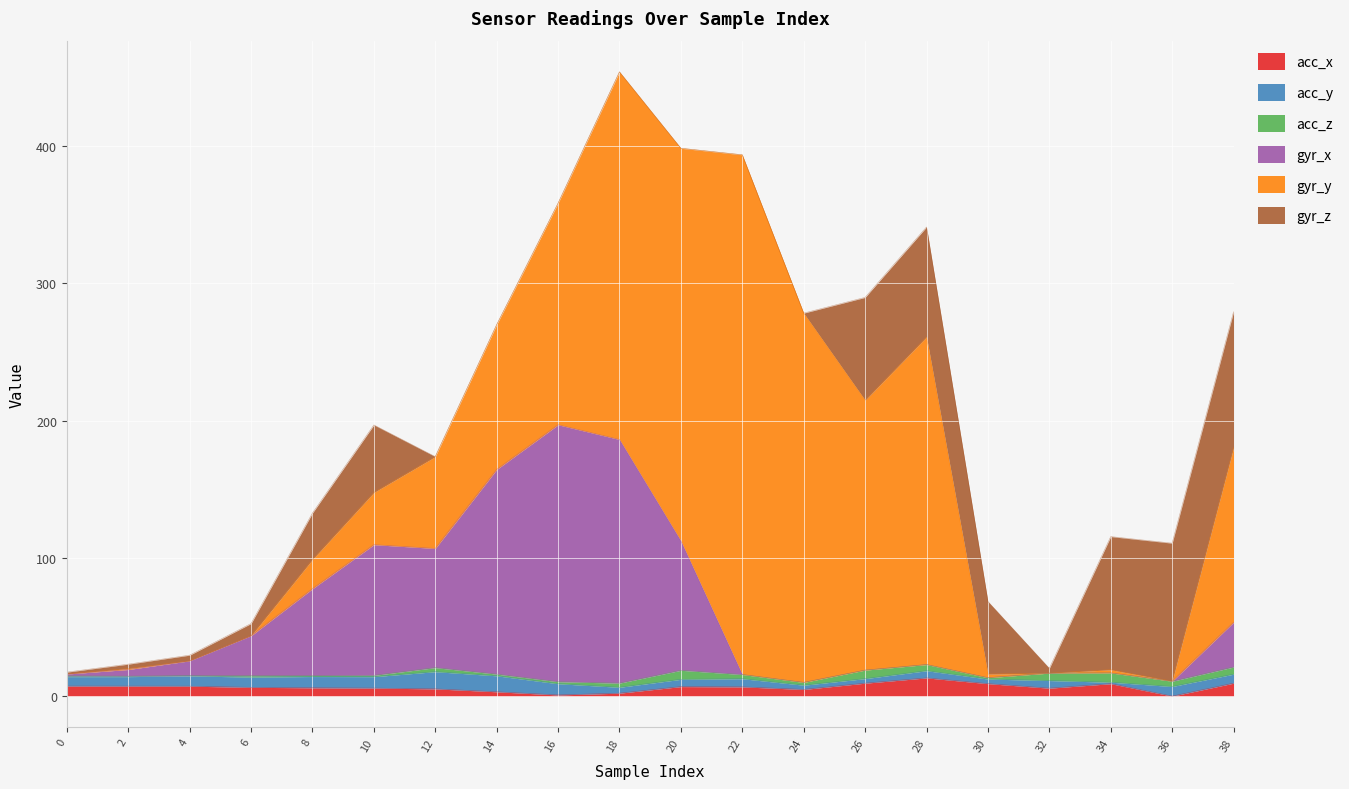

How many series are shown in this chart?

6